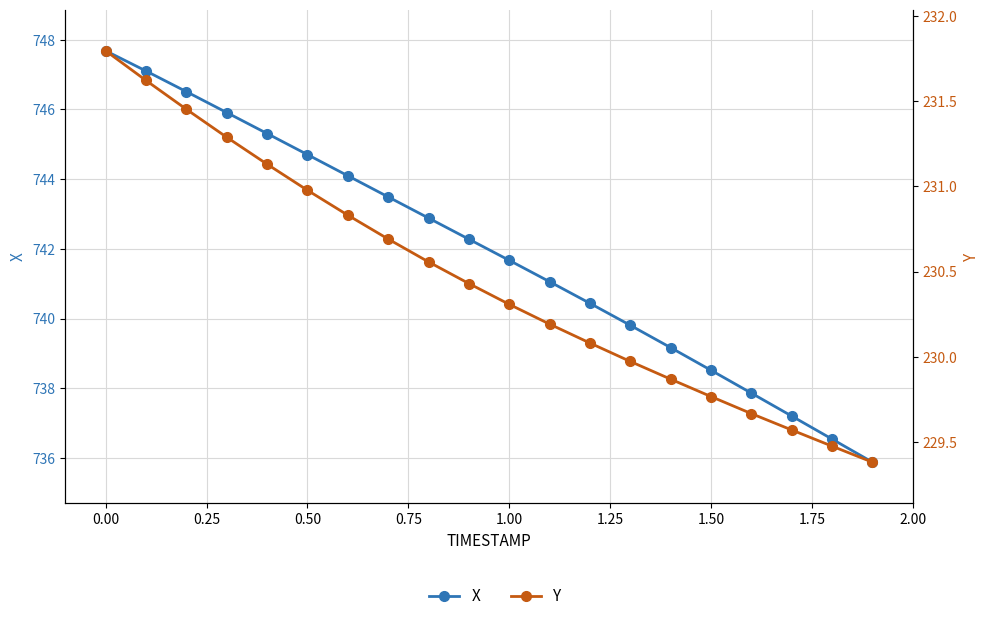

True or false: Y has more than 0 interior local peaks.

False